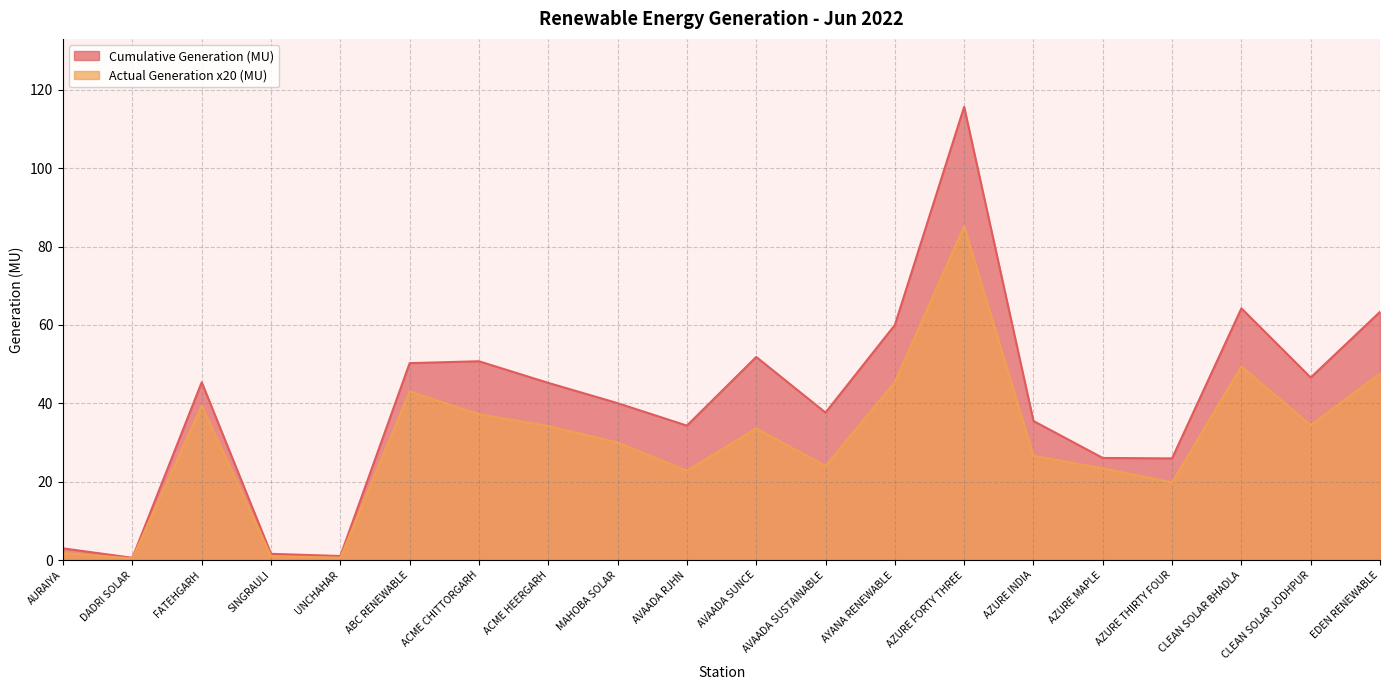

Which series has the widest spread of values?

Cumulative Generation (MU)